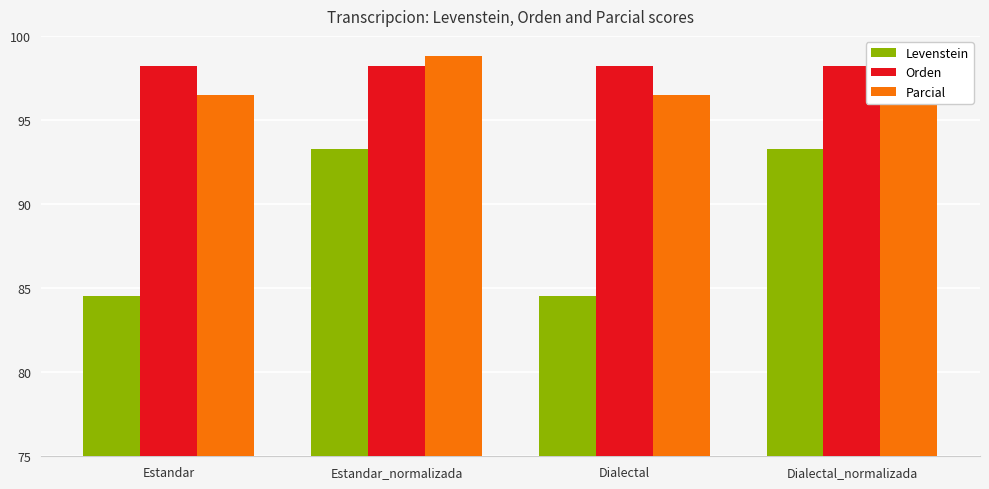

What is the minimum value shown in the chart?

84.5